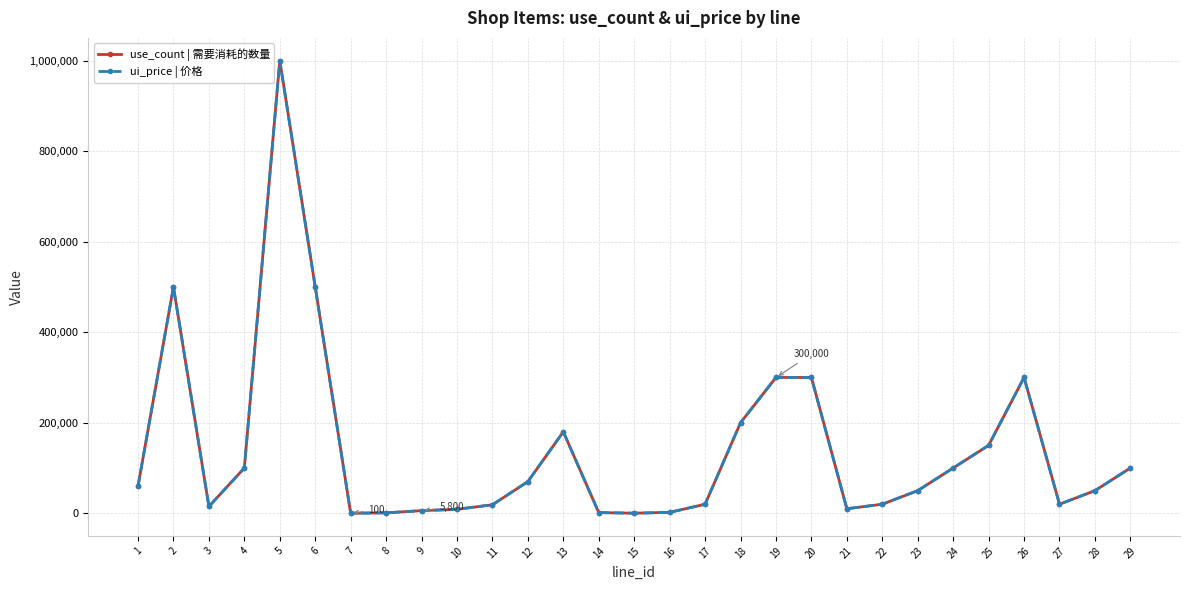

True or false: ui_price | 价格 has a value of 82514 at 1.

False